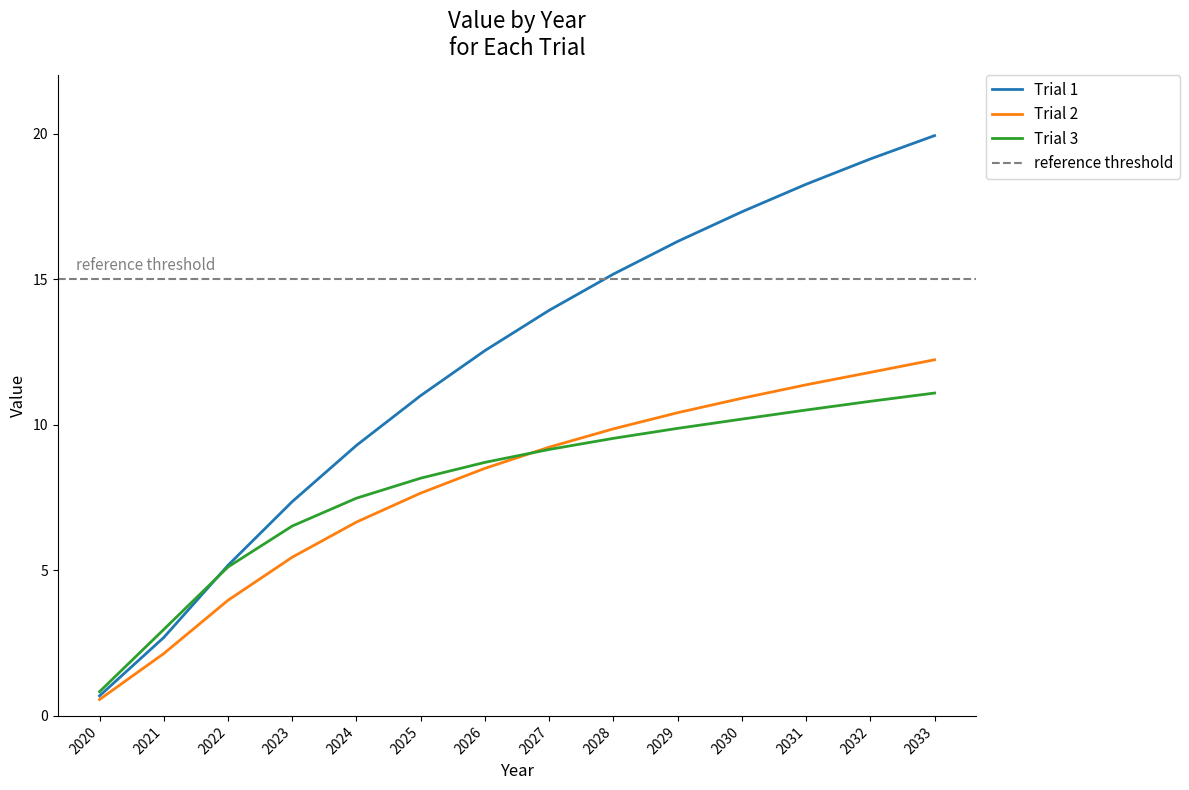

Is the value of Trial 2 at 2027 greater than the value of Trial 3 at 2032?

No